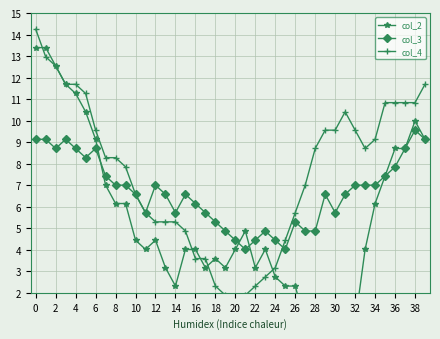

The value of col_3 at 28 is 7.7. True or false?

False